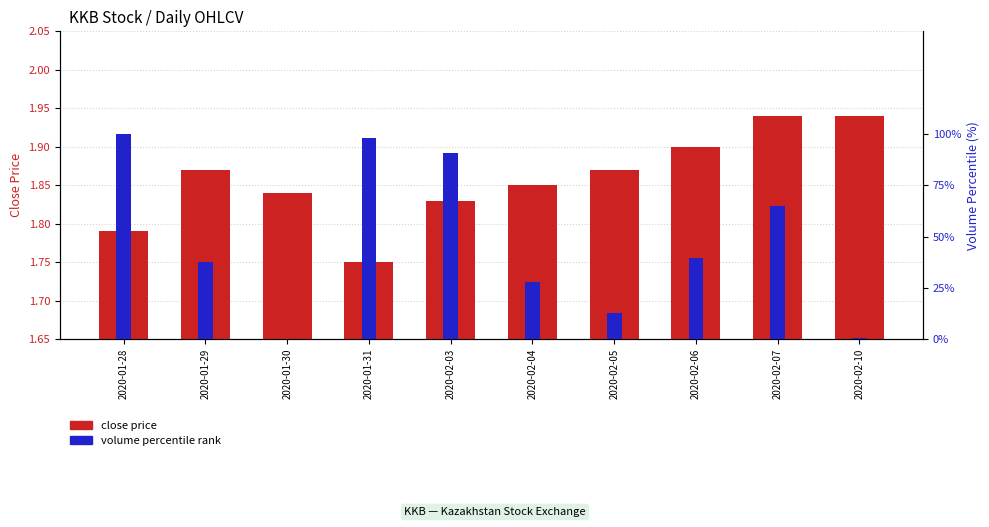

What is the difference between the maximum and minimum values in the close price series?

0.2